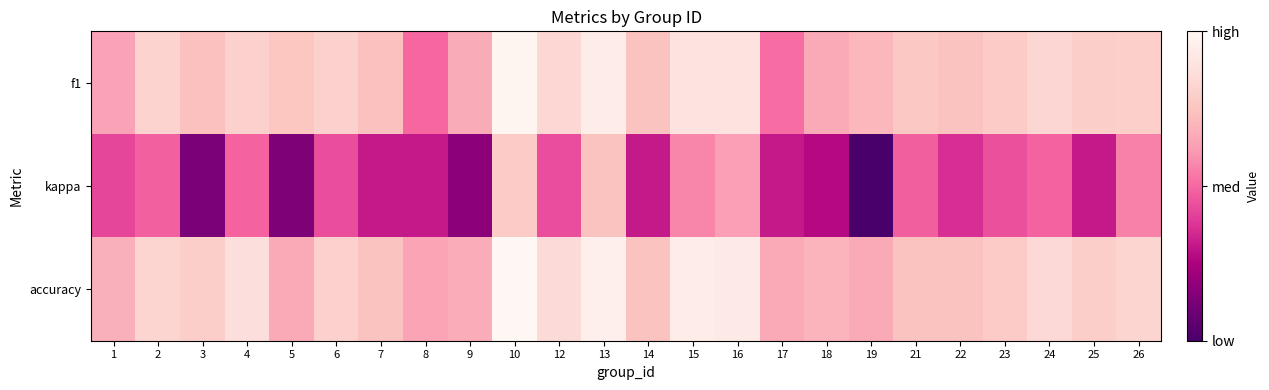

List the series in order of their peak value, lowest first.

kappa, f1, accuracy